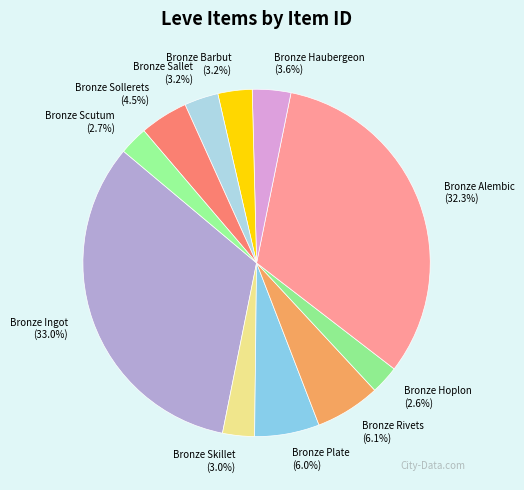

Which category has the biggest portion of the pie?

Bronze Ingot